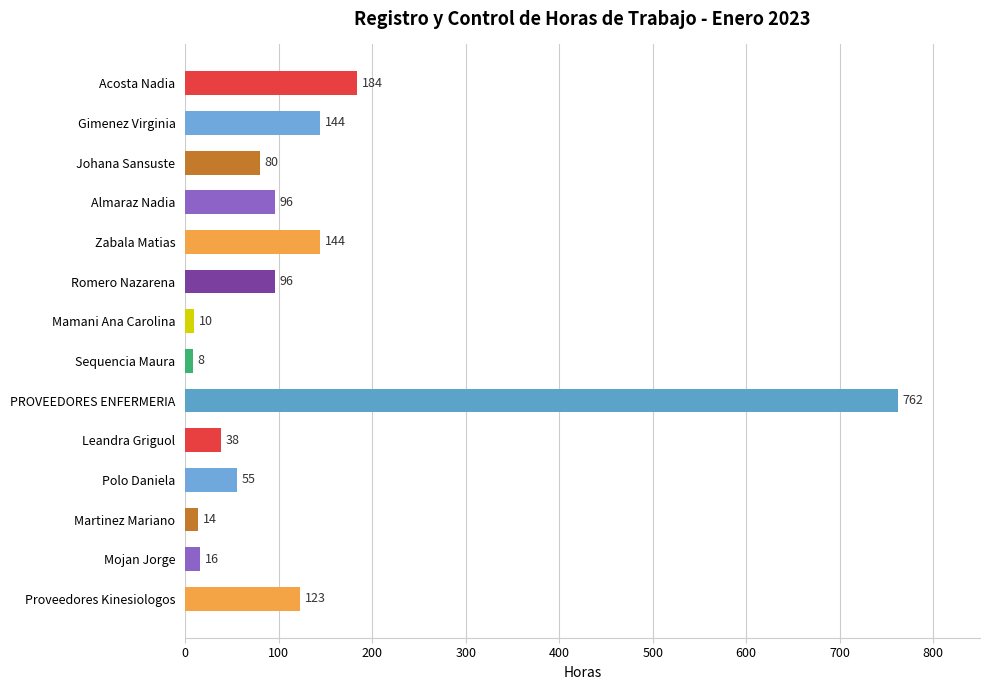

What is the sum of all values?

1770